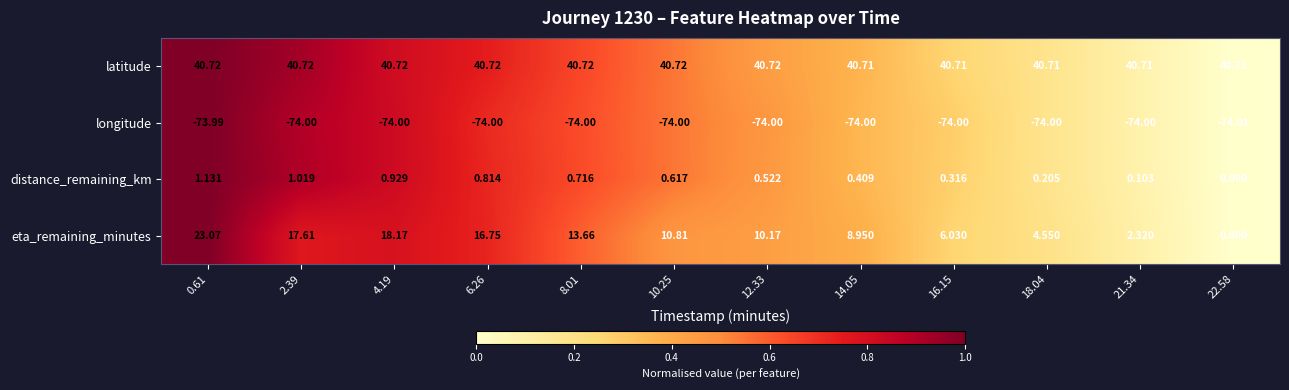

At 4.19, list the series in order from largest to smallest.

latitude, eta_remaining_minutes, distance_remaining_km, longitude